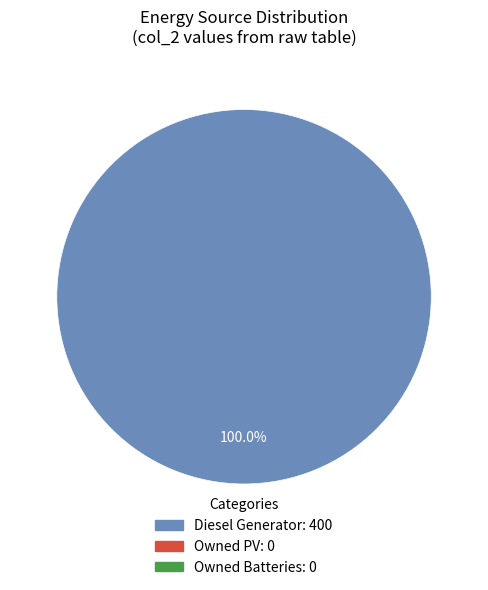

Does any single category account for the majority?

Yes